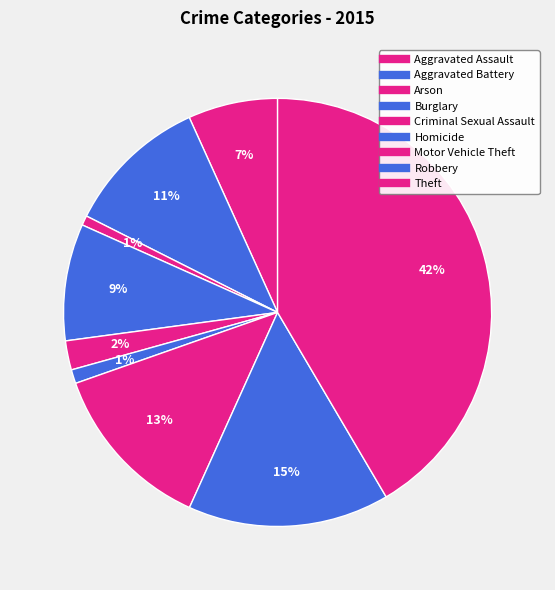

To the nearest percent, what percentage of the pie is Arson?

1%